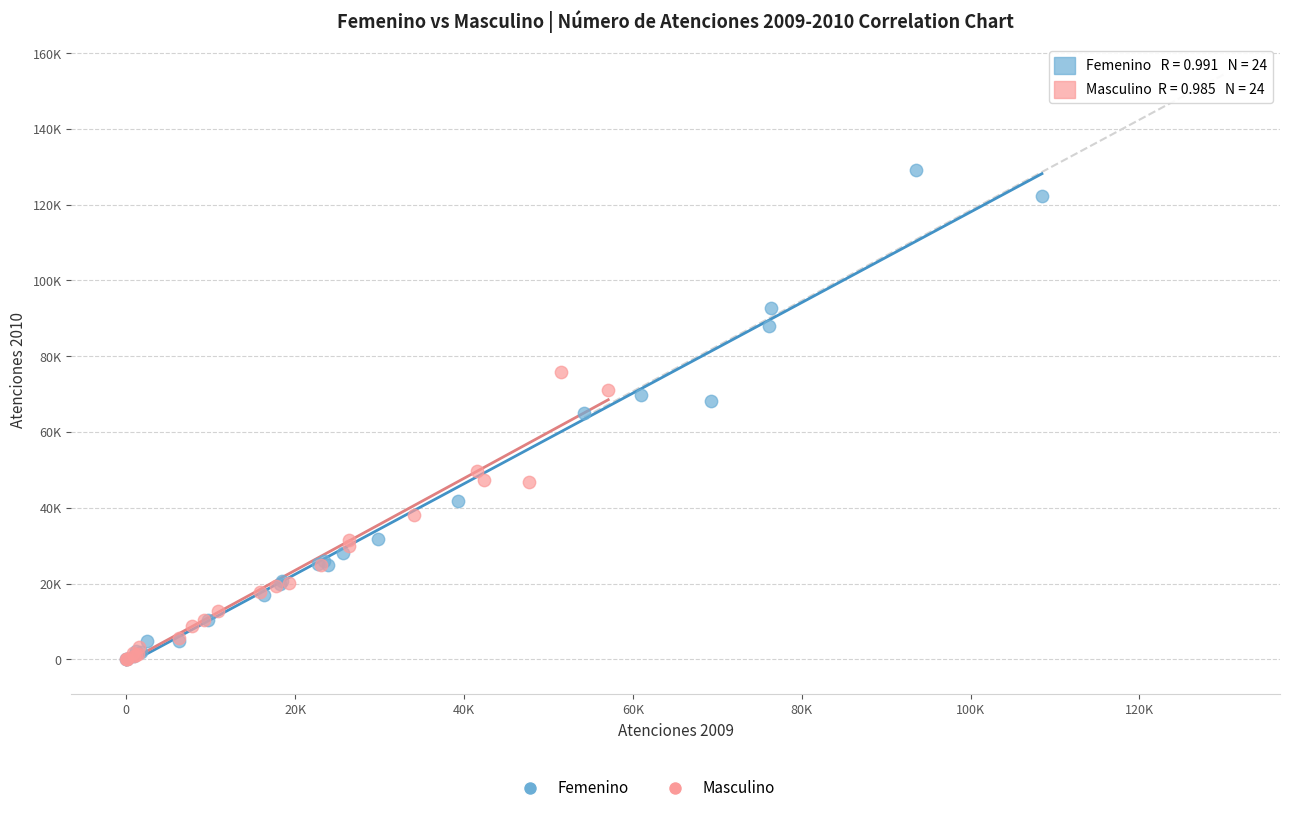

Which series reaches the maximum Y coordinate?

Femenino